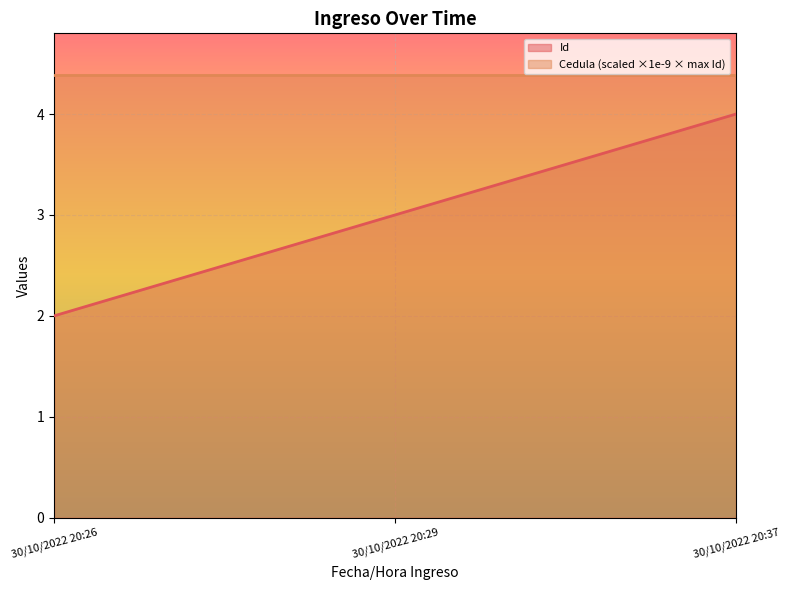

How many data points are above 3?

1